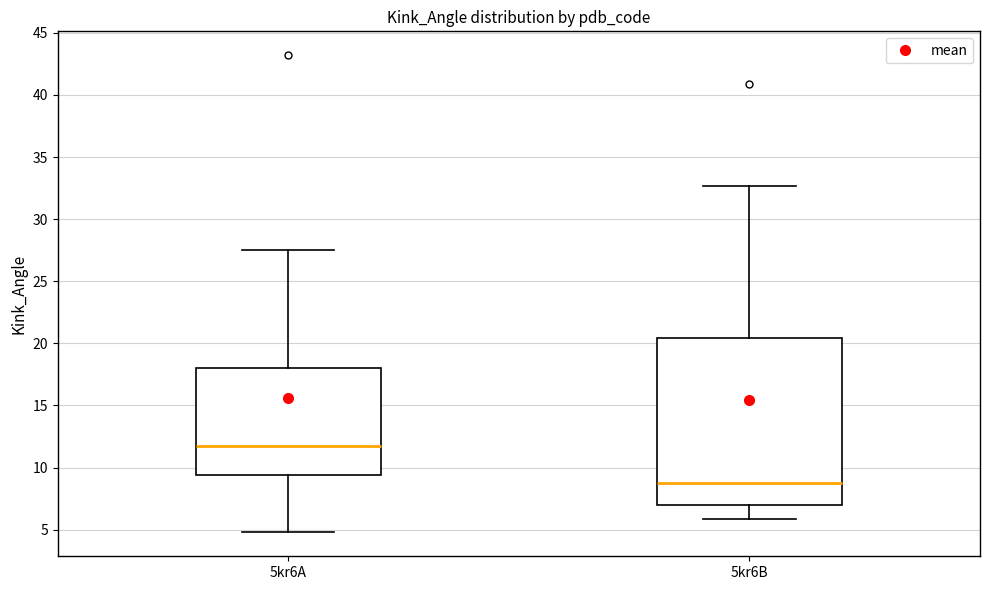

Reading left to right, transcribe this box plot: for each box, give where its median line is, the range the box spans, and where its two whiskers end, as read against the y-axis. The values are not printed on the chart, so give them approximately, as read against the axis.

5kr6A: median 12.0, box 9.5 to 18.0, whiskers 5.0 to 27.5
5kr6B: median 9.0, box 7.0 to 20.5, whiskers 6.0 to 32.5